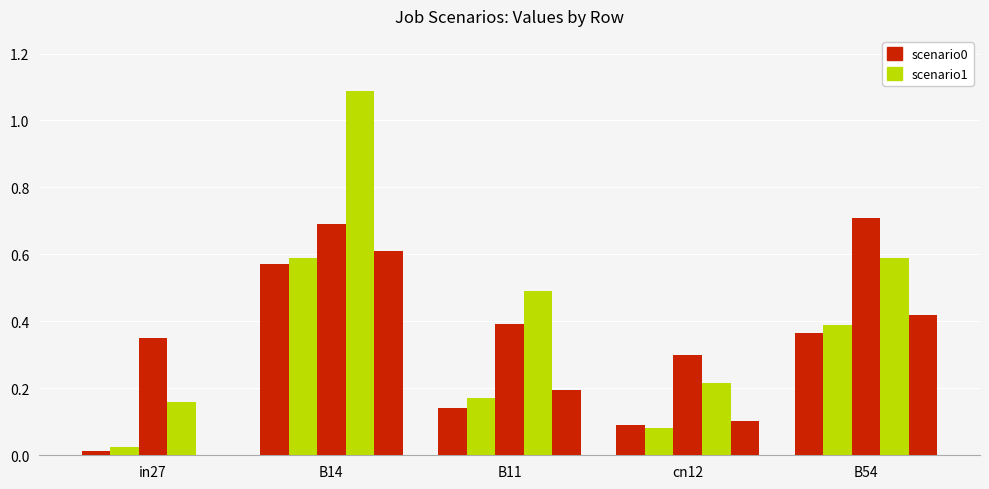

How many groups of bars are there?

5